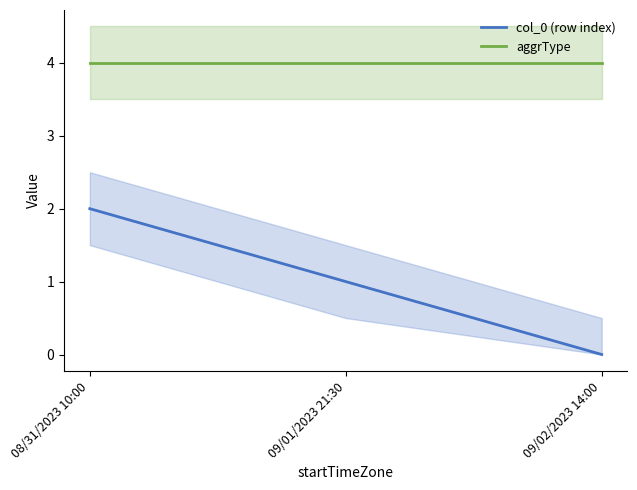

Is it true that aggrType equals 4 at 08/31/2023 10:00?

True